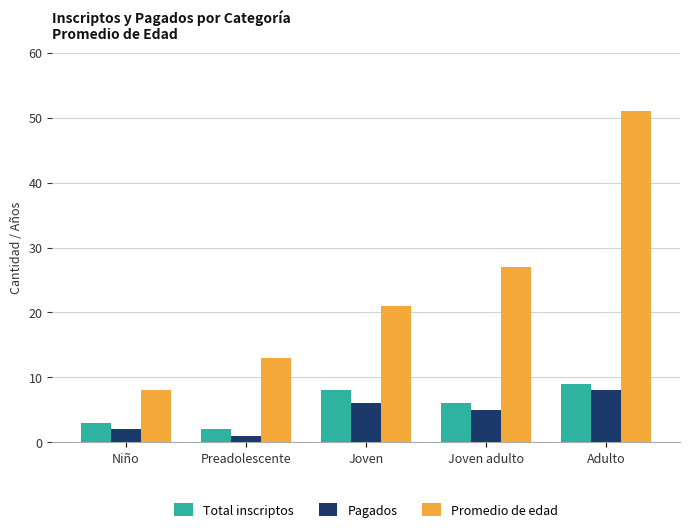

What is the difference between the Promedio de edad values at Preadolescente and Niño?

5